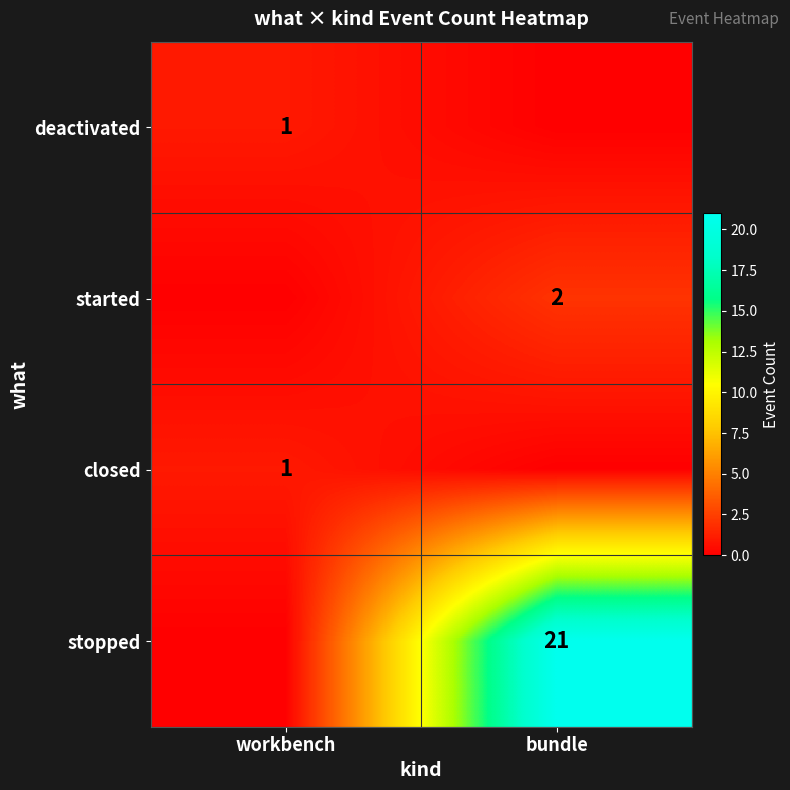

The closed series shows 1 at workbench. True or false?

True